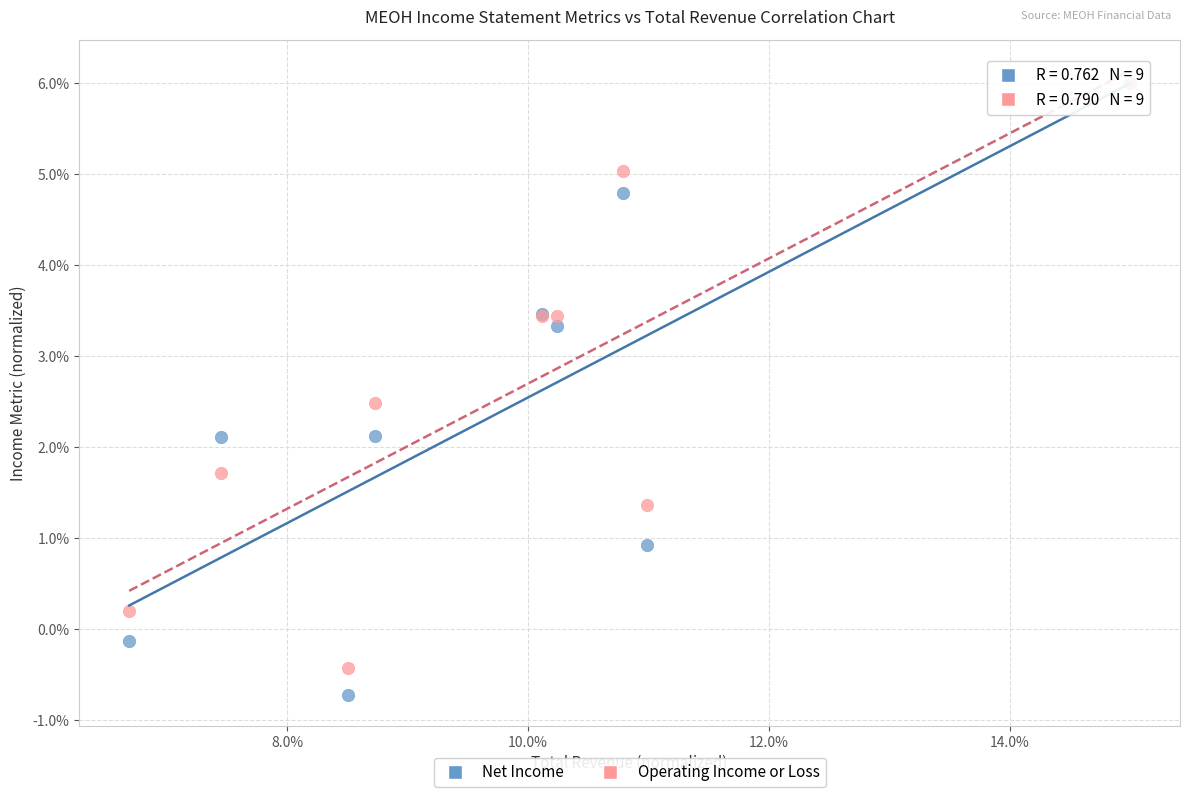

What are all the series names shown in the legend?

Net Income, Operating Income or Loss